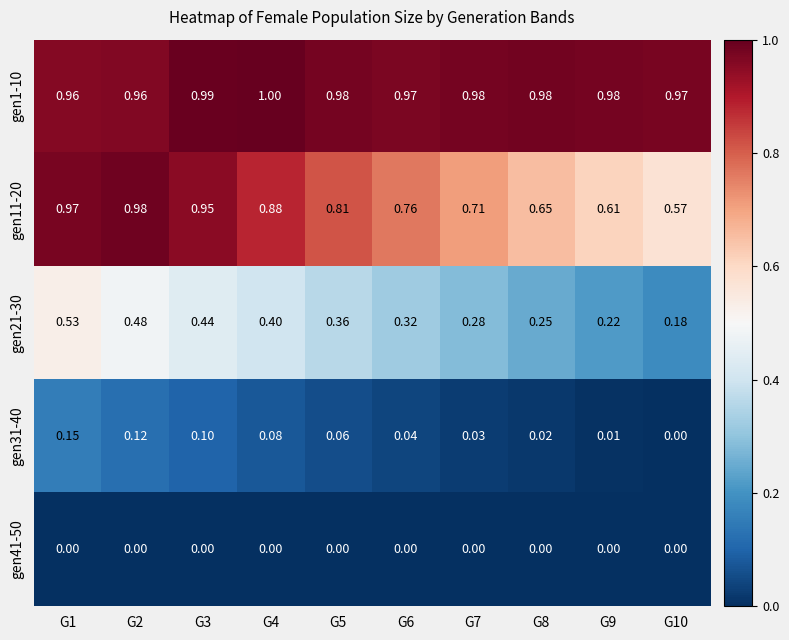

Is the value of gen1-10 at G8 greater than the value of gen41-50 at G3?

Yes